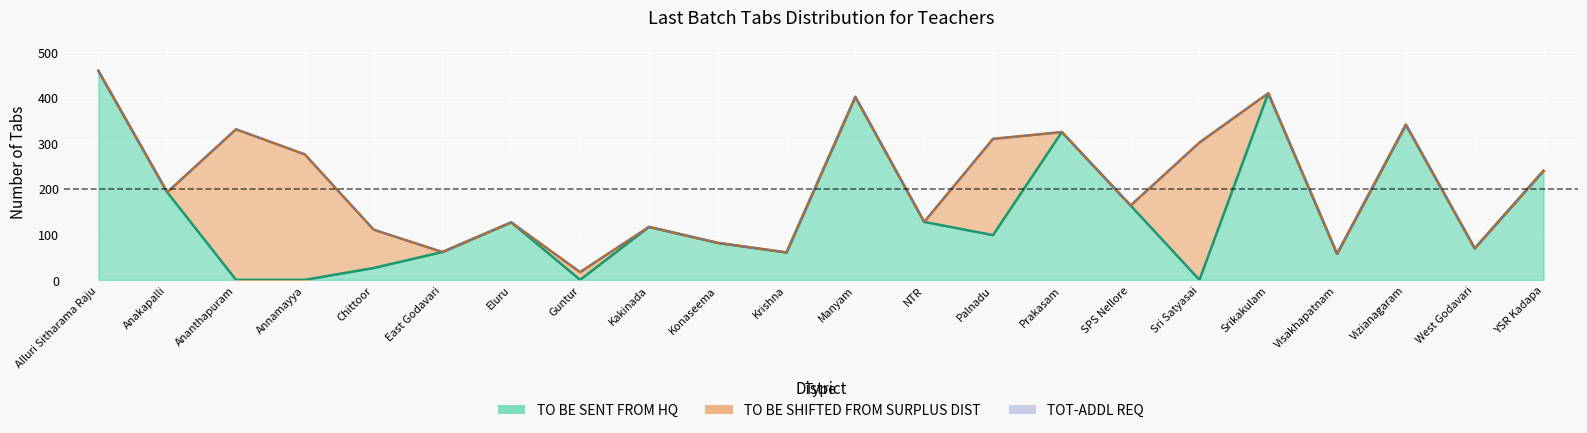

At which category does the data reach its first local peak?

Ananthapuram